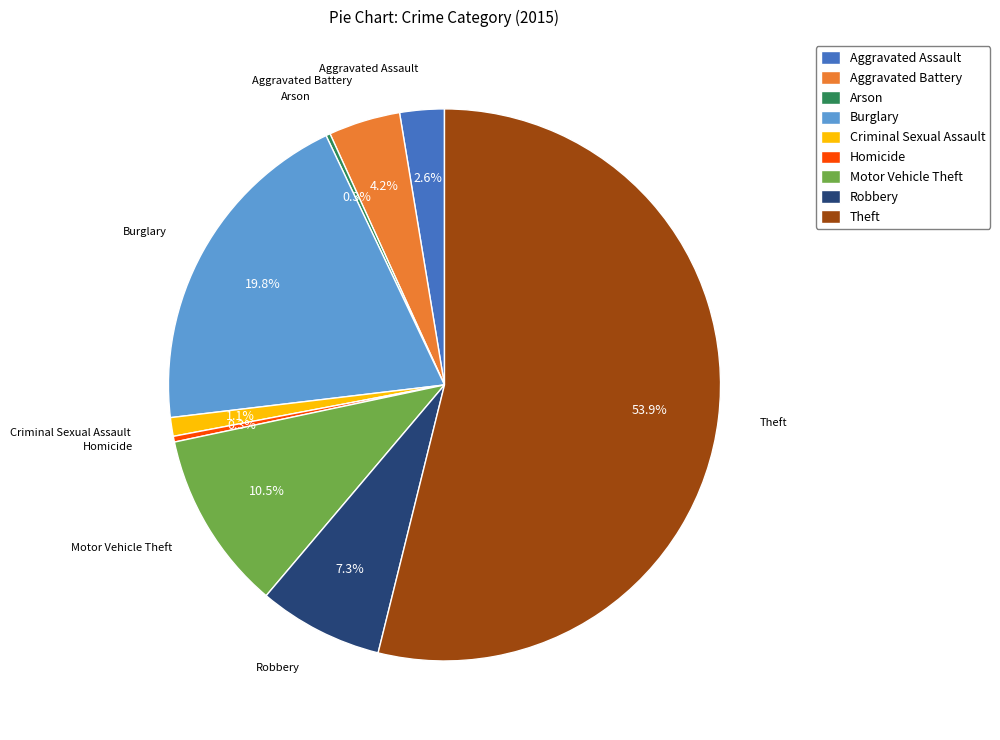

The Criminal Sexual Assault slice represents 1% of the pie. True or false?

True